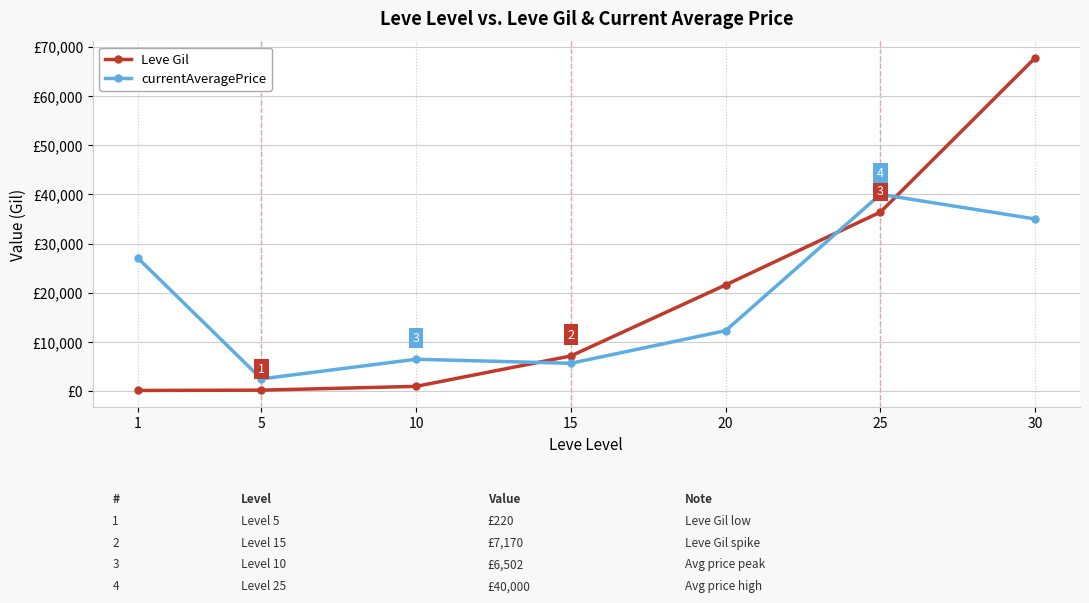

After their last crossing, which series has the higher values: currentAveragePrice or Leve Gil?

Leve Gil